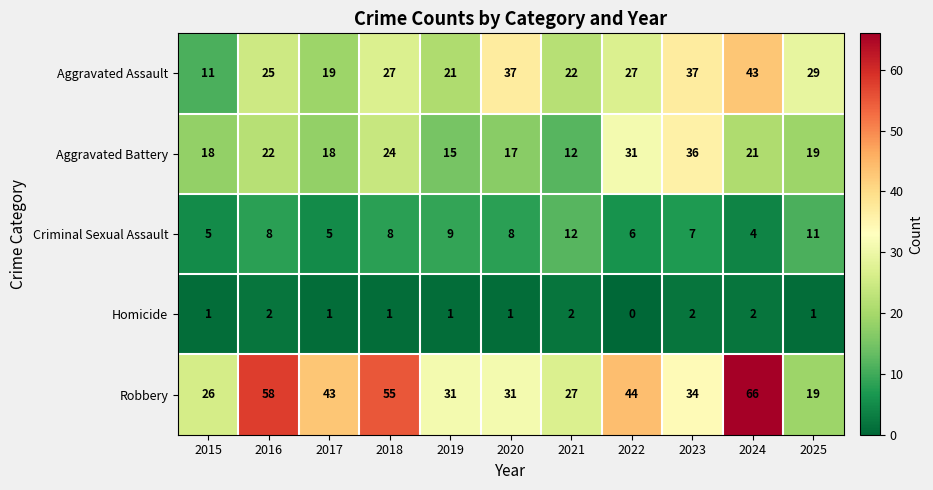

At 2019, list the series in order from smallest to largest.

Homicide, Criminal Sexual Assault, Aggravated Battery, Aggravated Assault, Robbery